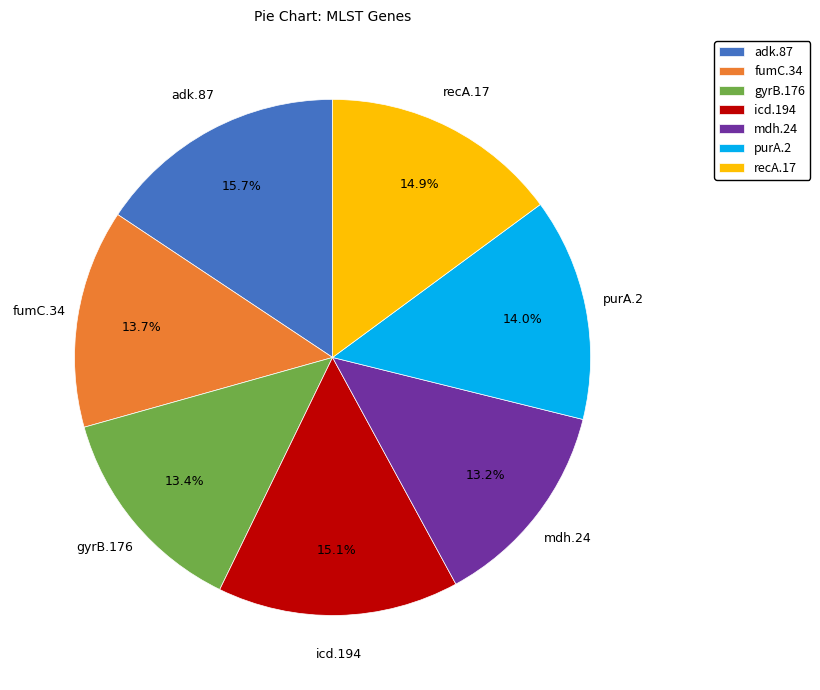

How many segments does this pie chart have?

7